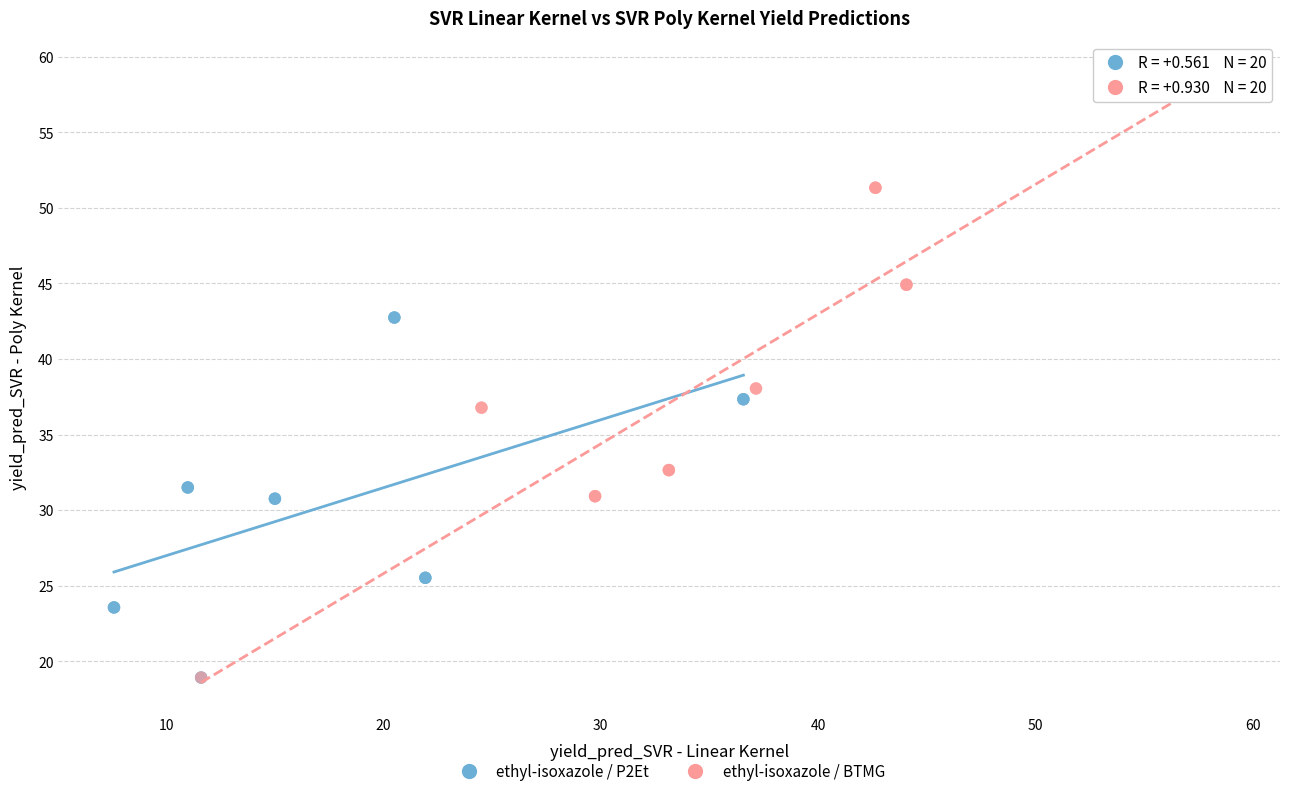

Which series reaches the maximum Y coordinate?

ethyl-isoxazole / BTMG